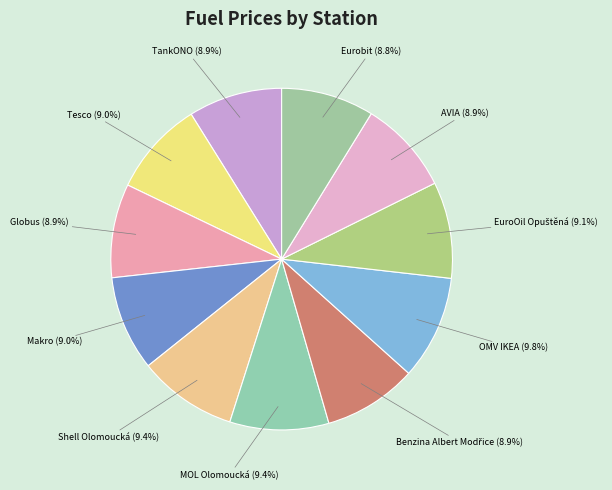

Which has a higher value, Shell Olomoucká or Eurobit?

Shell Olomoucká